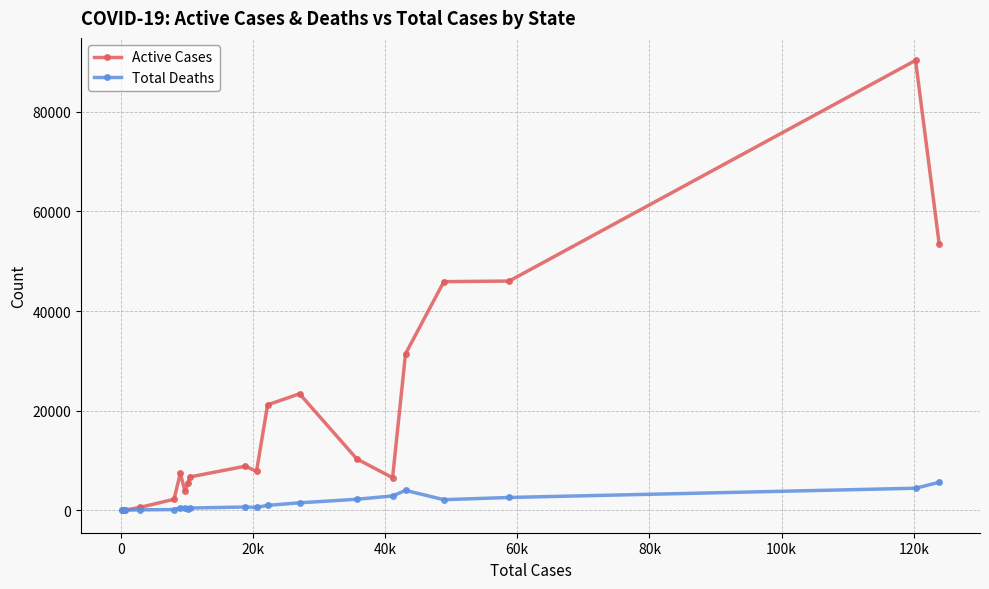

Which series has the widest spread of values?

Active Cases